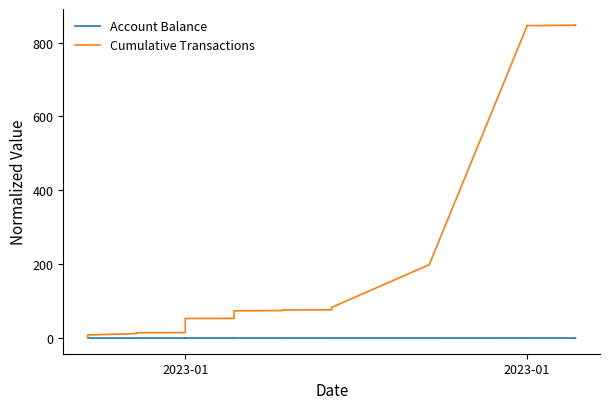

What is the maximum value shown in the chart?

848.3